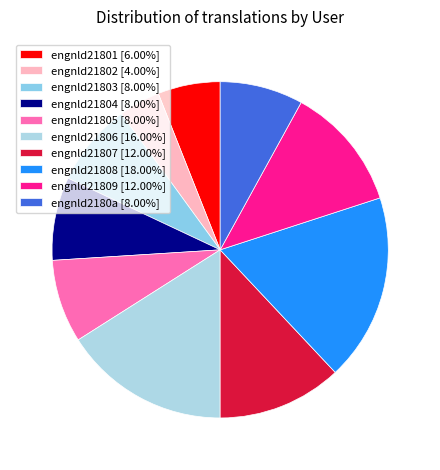

How many segments does this pie chart have?

10